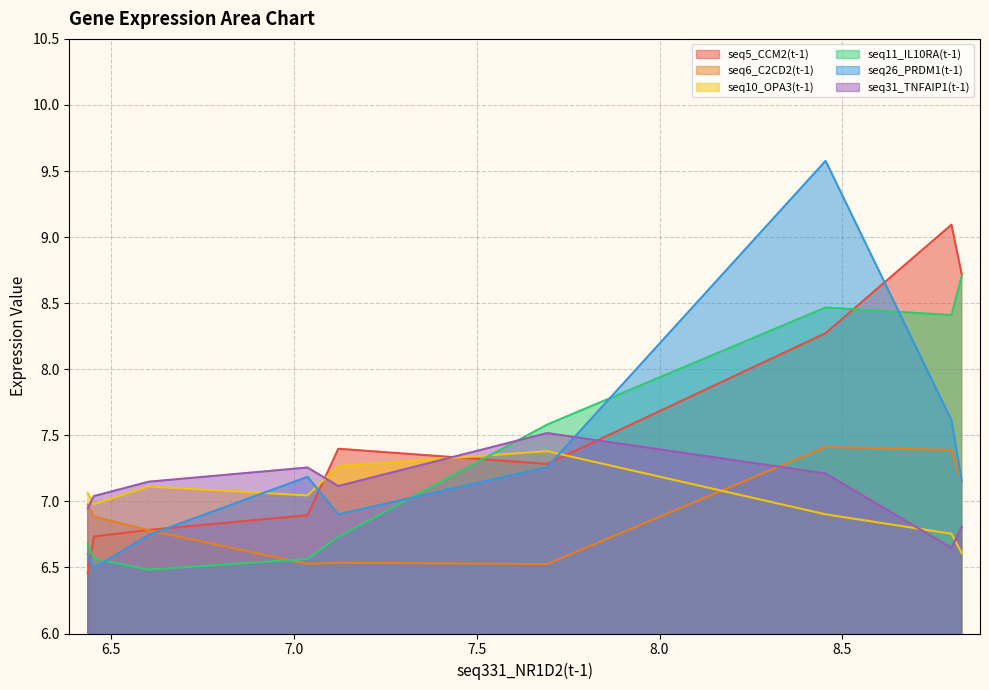

Which series has the widest spread of values?

seq26_PRDM1(t-1)